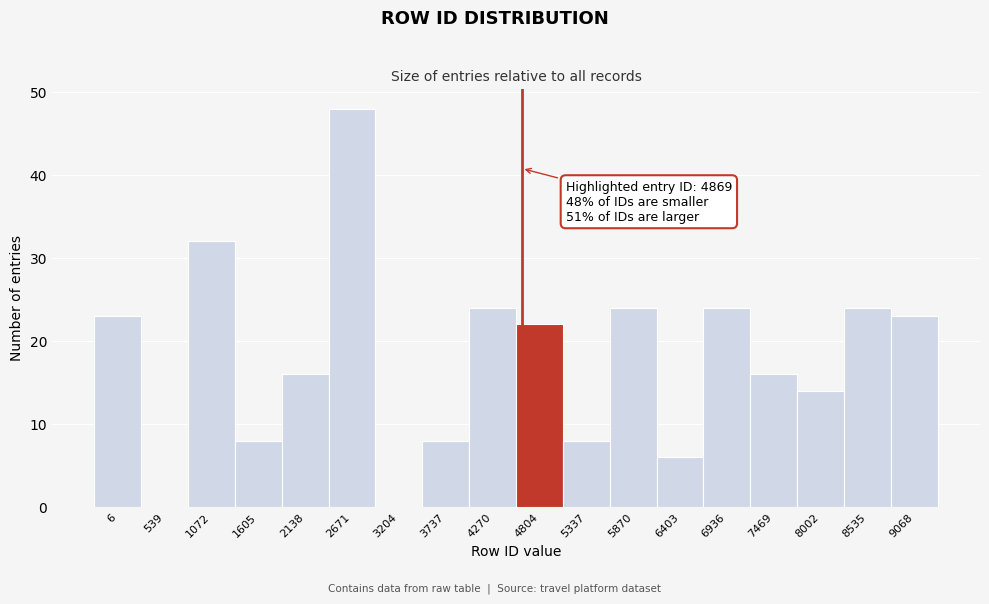

Reading right to left, what are all the values shown in this chart?

9068=23	8535=24	8002=14	7469=16	6936=24	6403=6	5870=24	5337=8	4804=22	4270=24	3737=8	3204=0	2671=48	2138=16	1605=8	1072=32	539=0	6=23